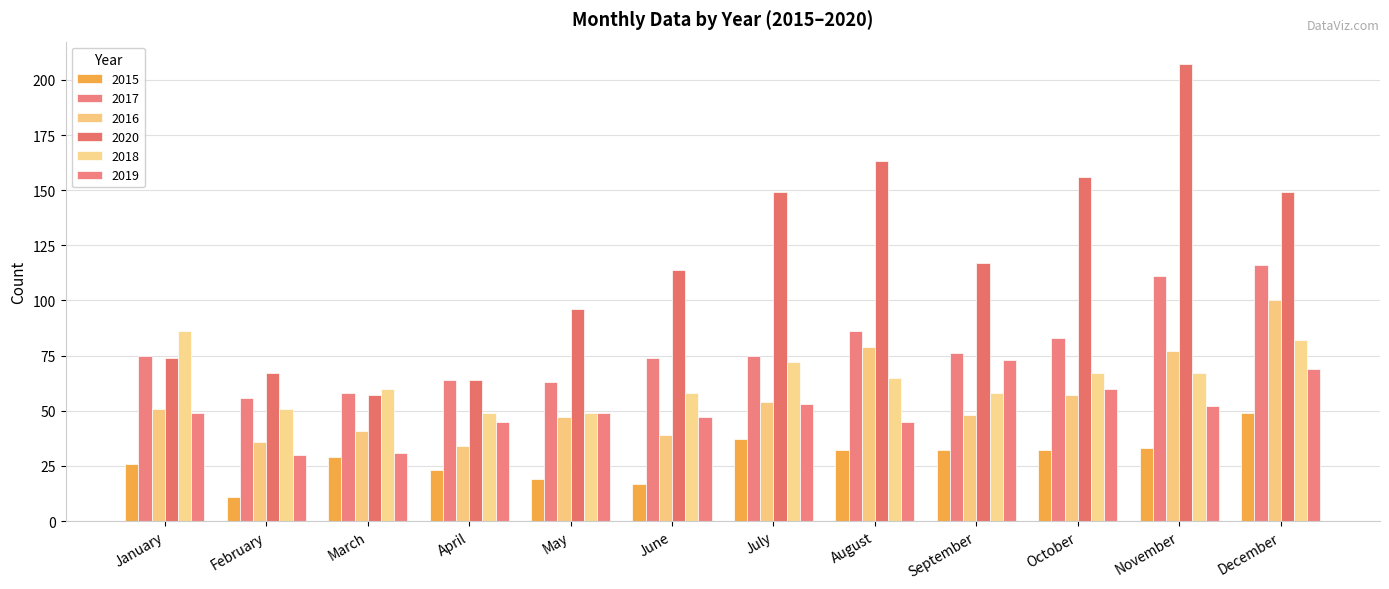

How many distinct data groups are displayed?

6